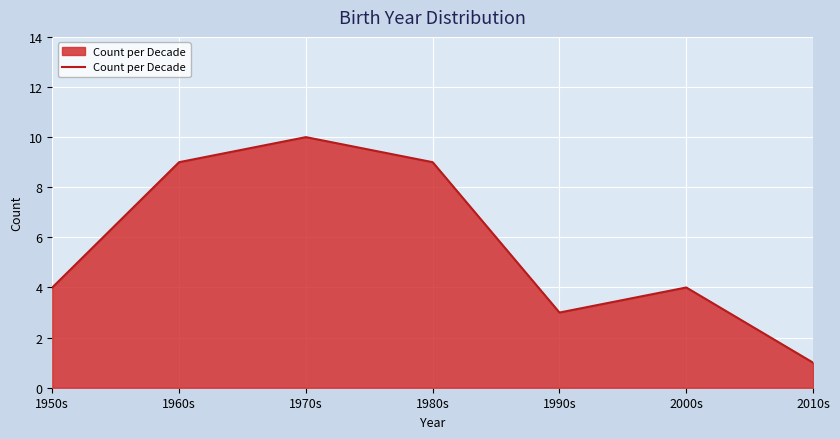

What position from the left is 1980s?

4